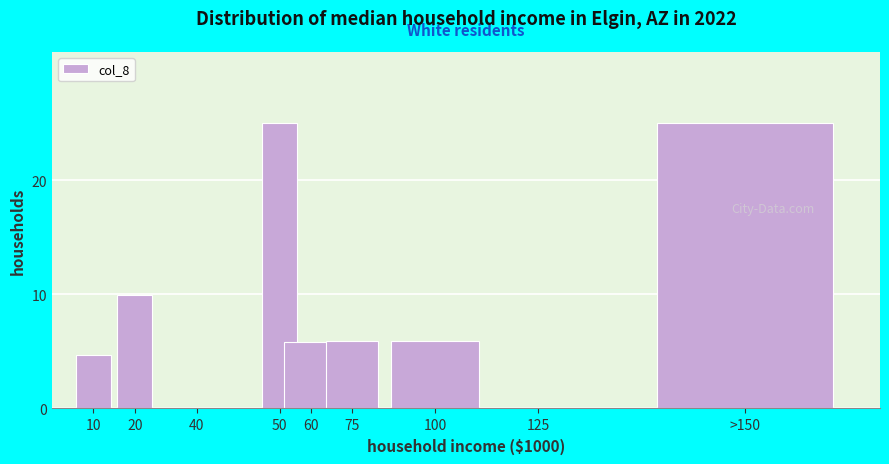

Is it true that the value at 10 is 1.3?

False